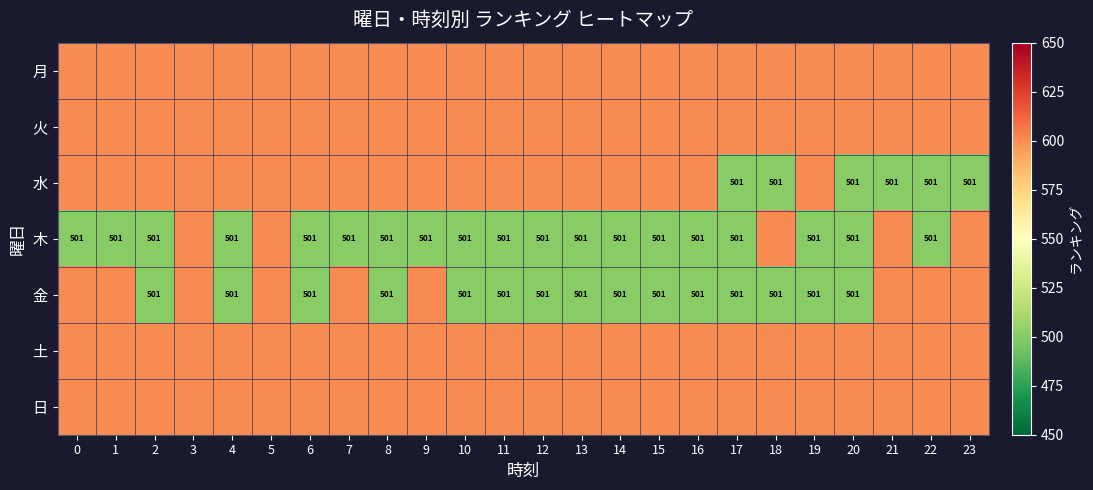

Is it true that 金 equals 501 at 6?

True